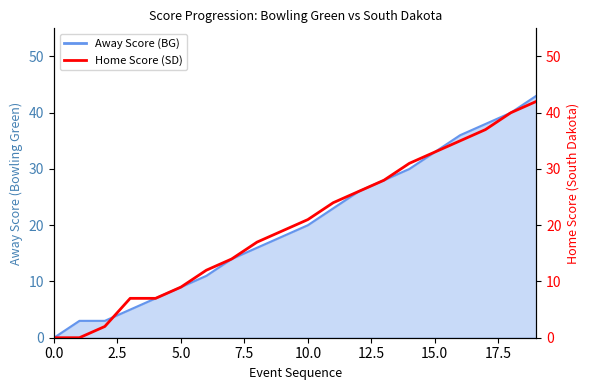

True or false: the data has more than 0 interior local peaks.

False